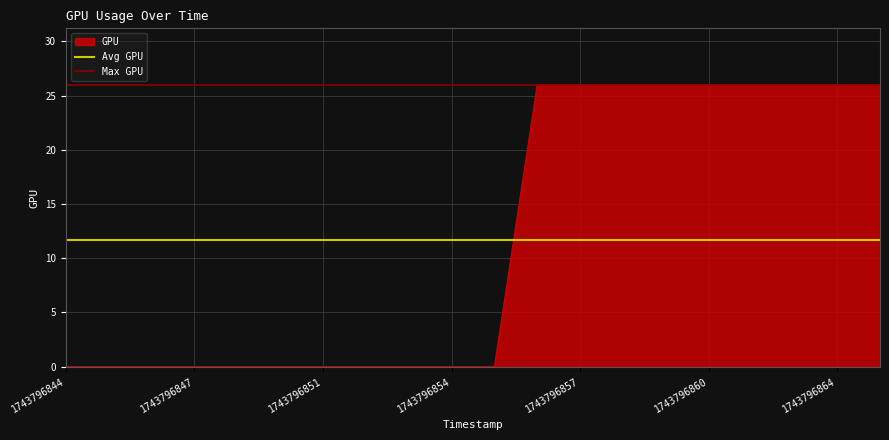

The GPU series shows 43 at 1743796864. True or false?

False